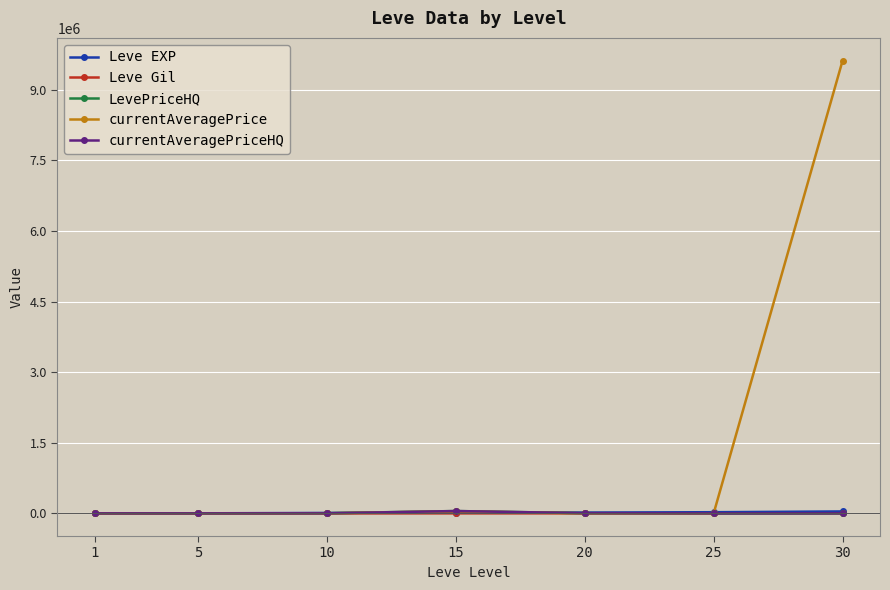

How many data points in LevePriceHQ are above 2299?

4